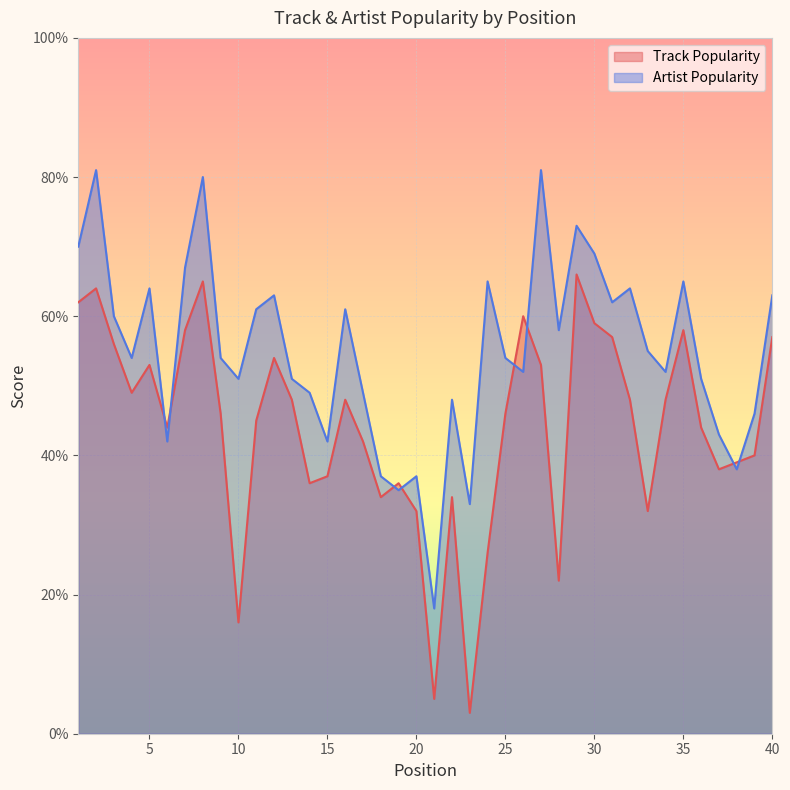

What is the difference between the Artist Popularity values at 14 and 38?

11